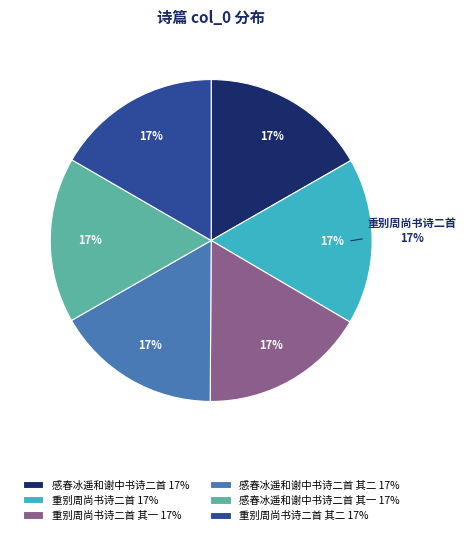

Which category has the biggest portion of the pie?

重别周尚书诗二首